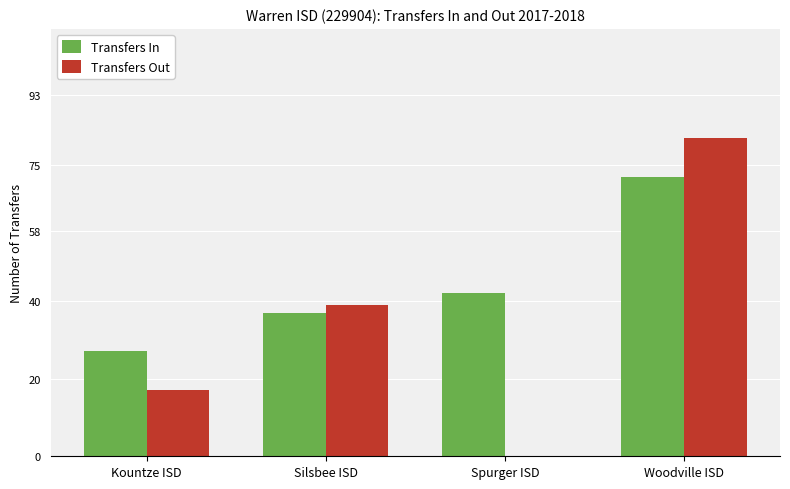

True or false: Transfers Out has a value of 82 at Woodville ISD.

True